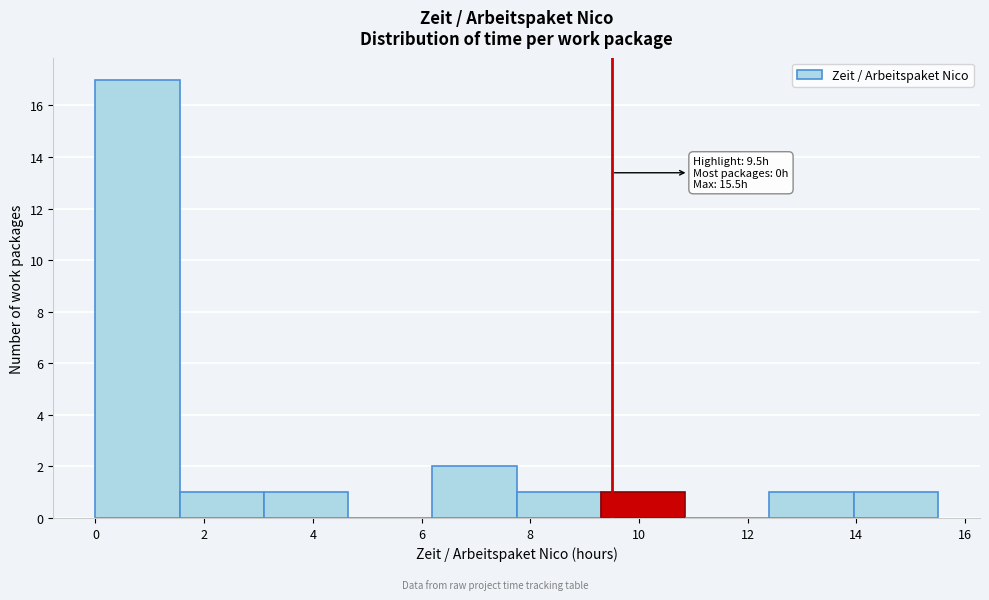

Over which range of the x-axis is the bar tallest?

0.00 to 1.55